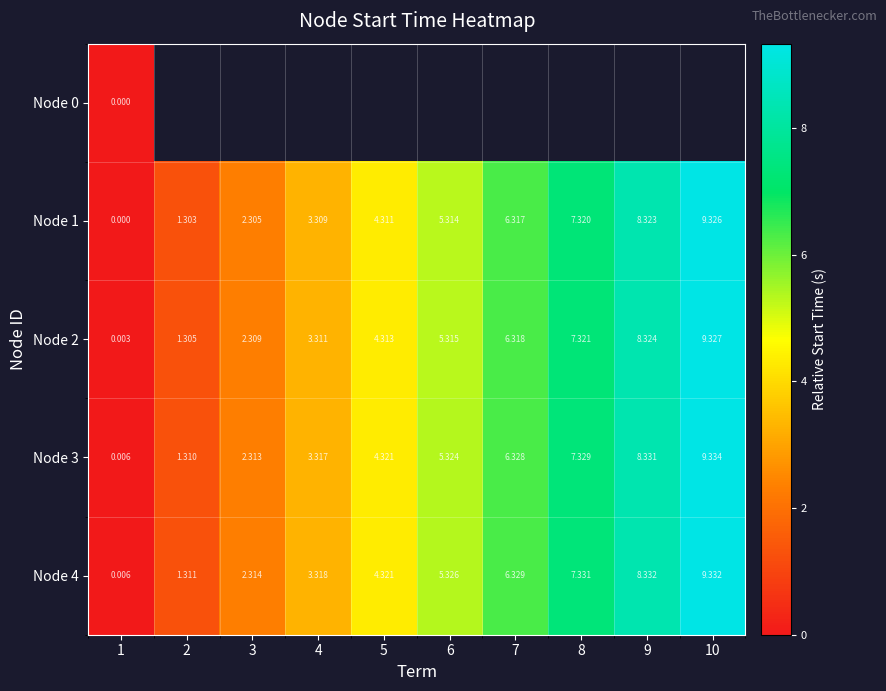

Is it true that Node 1 equals 9.3 at 10?

True